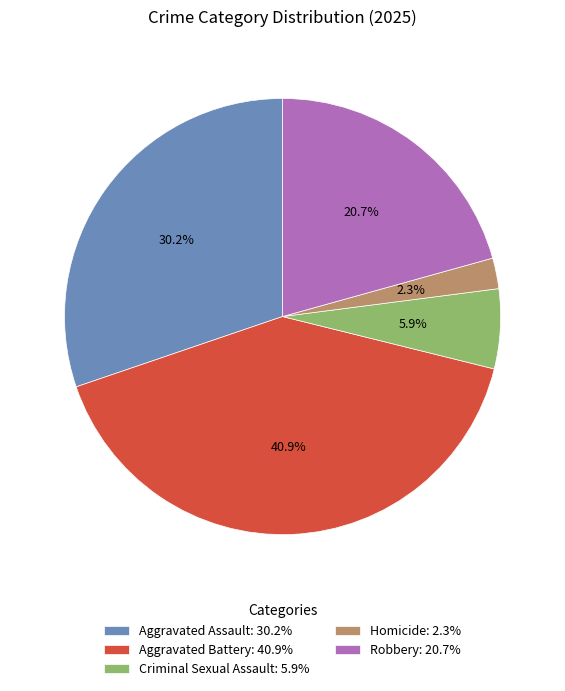

How many slices are in this pie chart?

5